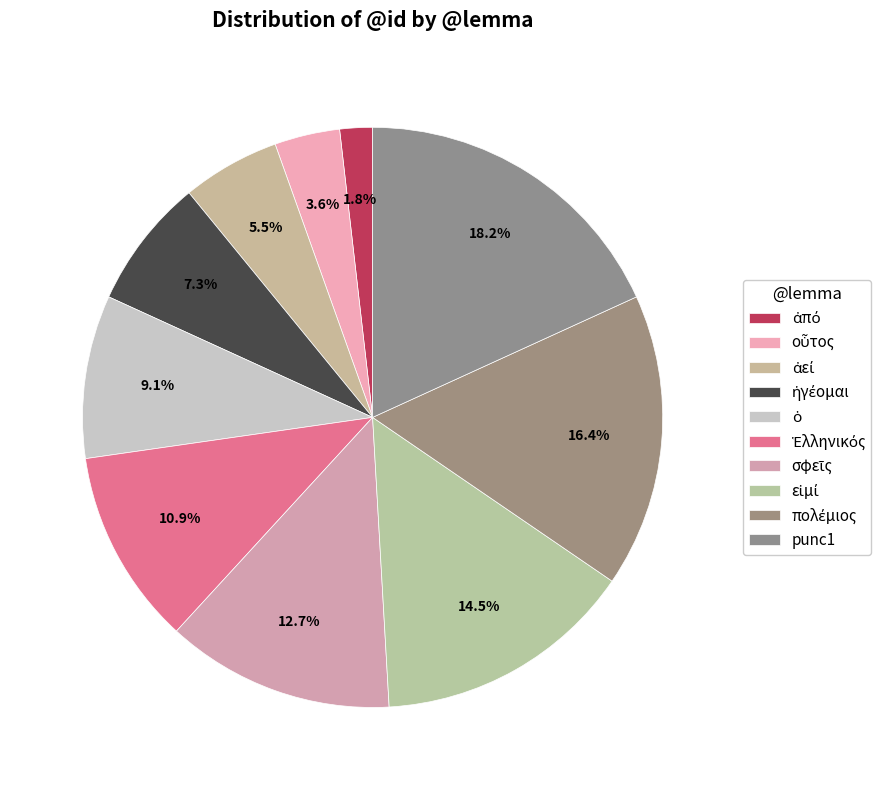

Count the number of slices in the pie.

10